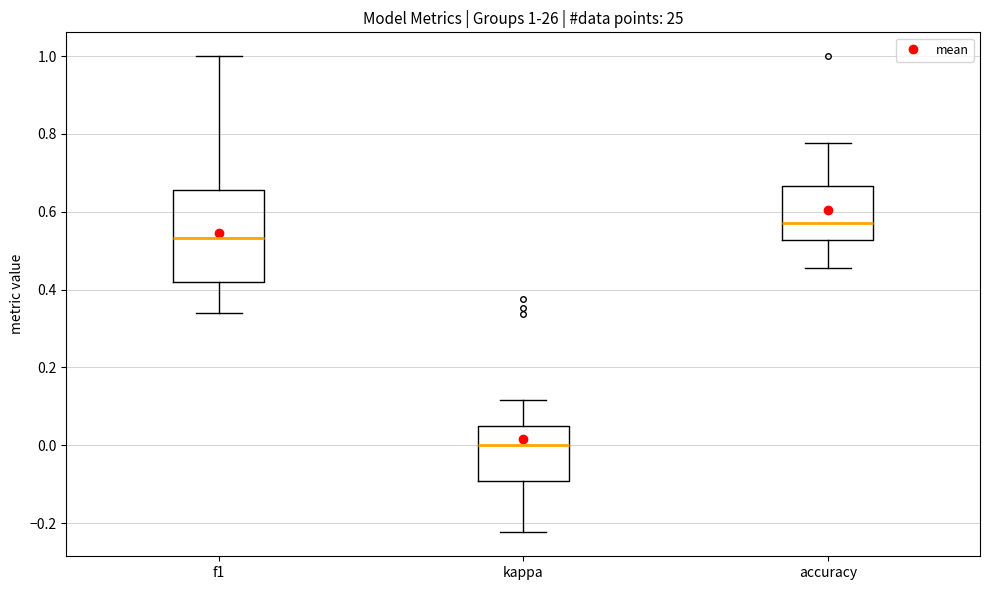

Which box's median line is the lowest?

kappa